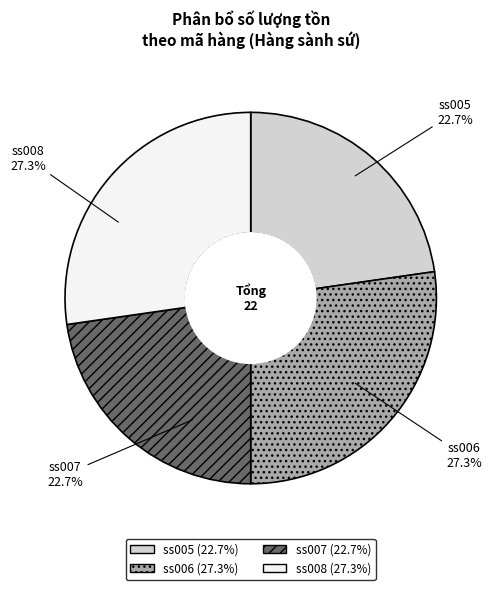

How much of the chart is everything except ss005?

77.3%